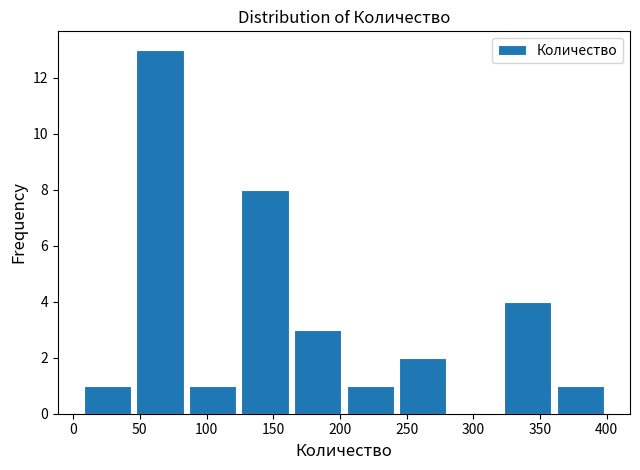

Reading left to right, transcribe this chart: for each bar, give the range it covers on the x-axis and its height. Neither the bar edges nor the heights are printed on the chart, so give them approximately, as read against the axes.

5 to 45: 1
45 to 85: 13
85 to 125: 1
125 to 165: 8
165 to 205: 3
205 to 240: 1
240 to 280: 2
280 to 320: 0
320 to 360: 4
360 to 400: 1